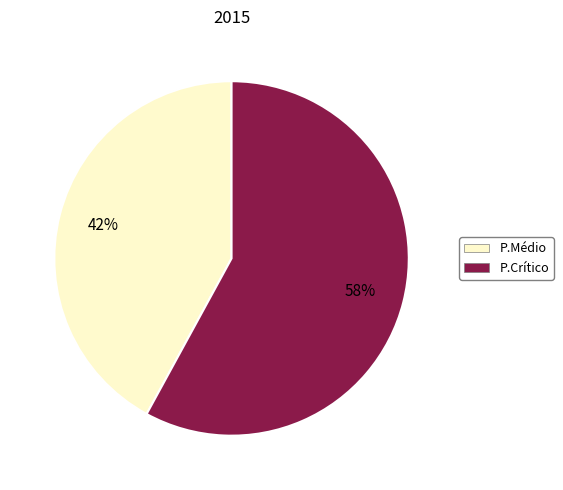

To the nearest percent, what is the average slice percentage?

50%